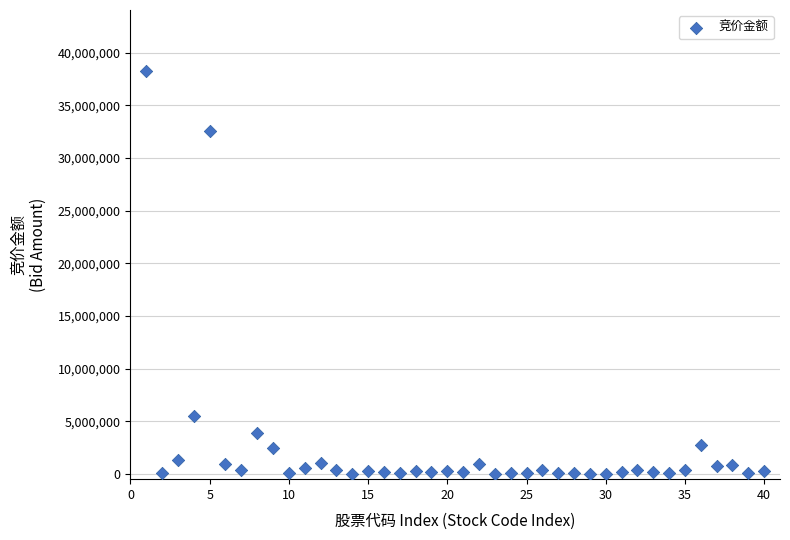

What is the range of X values (max minus min)?

39